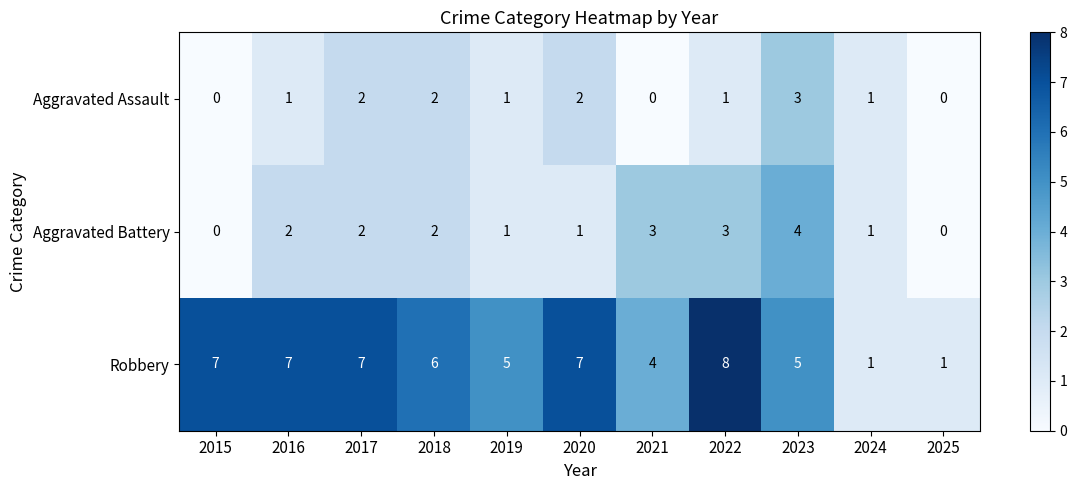

At 2022, list the series in order from smallest to largest.

Aggravated Assault, Aggravated Battery, Robbery